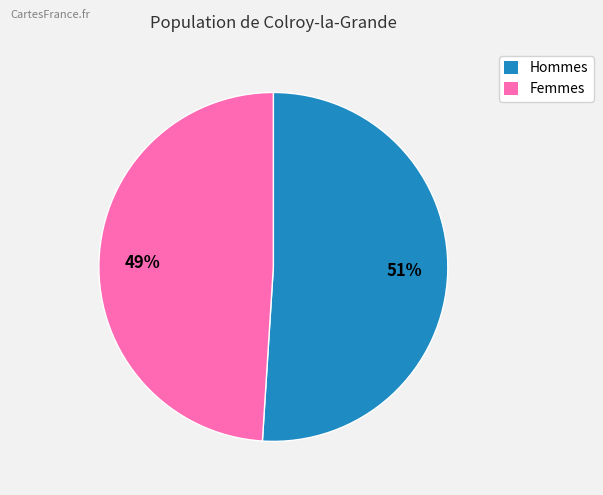

To the nearest percent, what is the average slice percentage?

50%